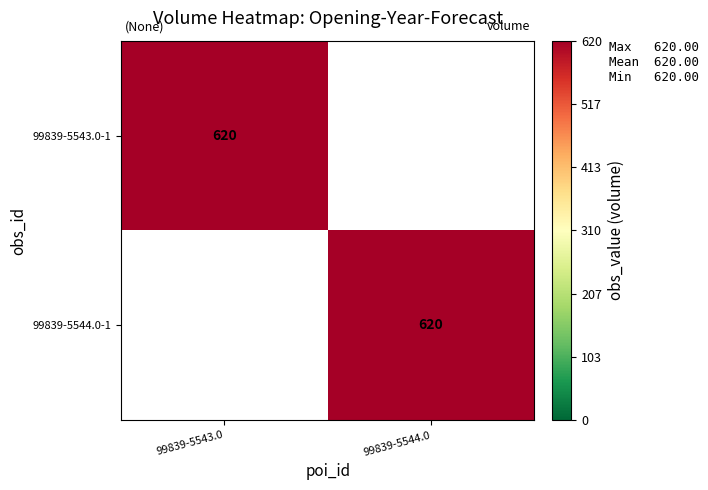

True or false: 99839-5543.0-1 has a value of 620 at 99839-5543.0.

True